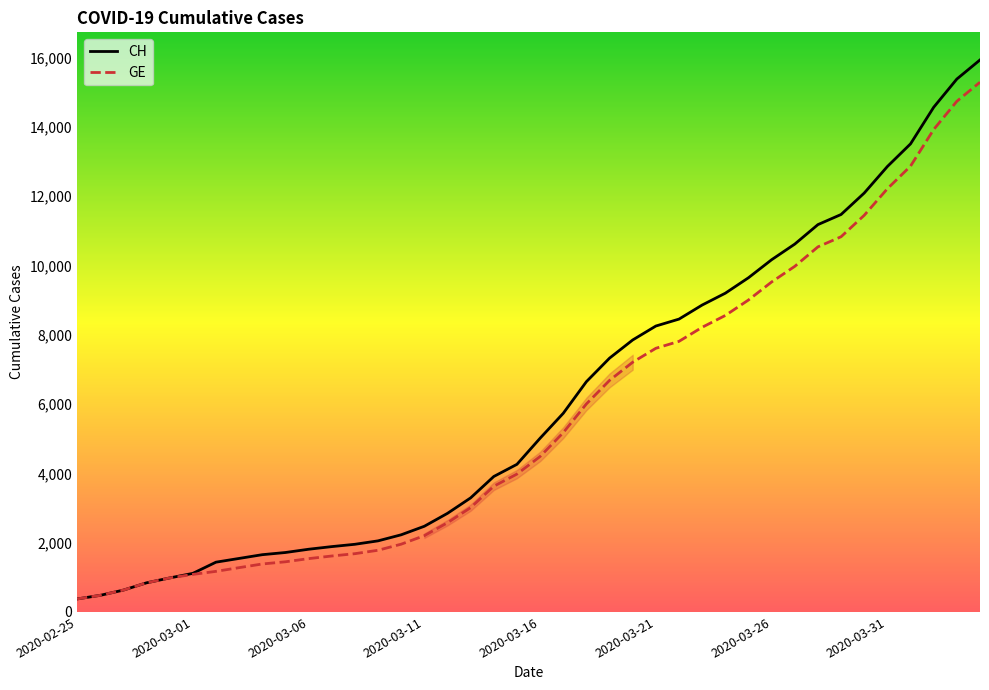

What is the lowest value of the GE series?

375